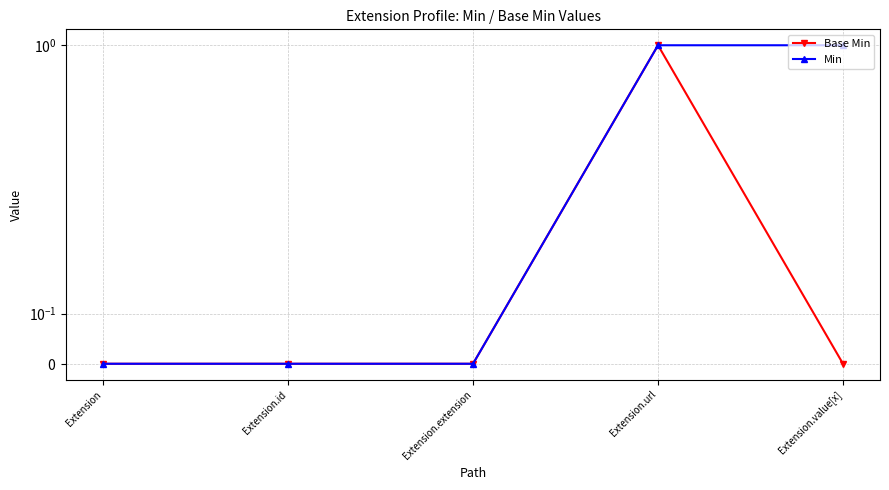

Which series has the largest range (max minus min)?

Base Min